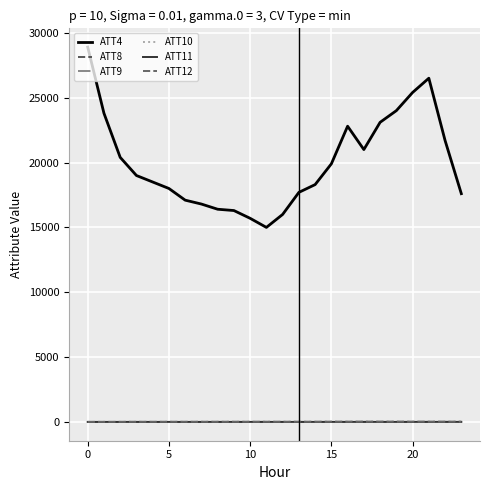

Which series ends up on top after the final intersection of ATT9 and ATT8?

ATT8